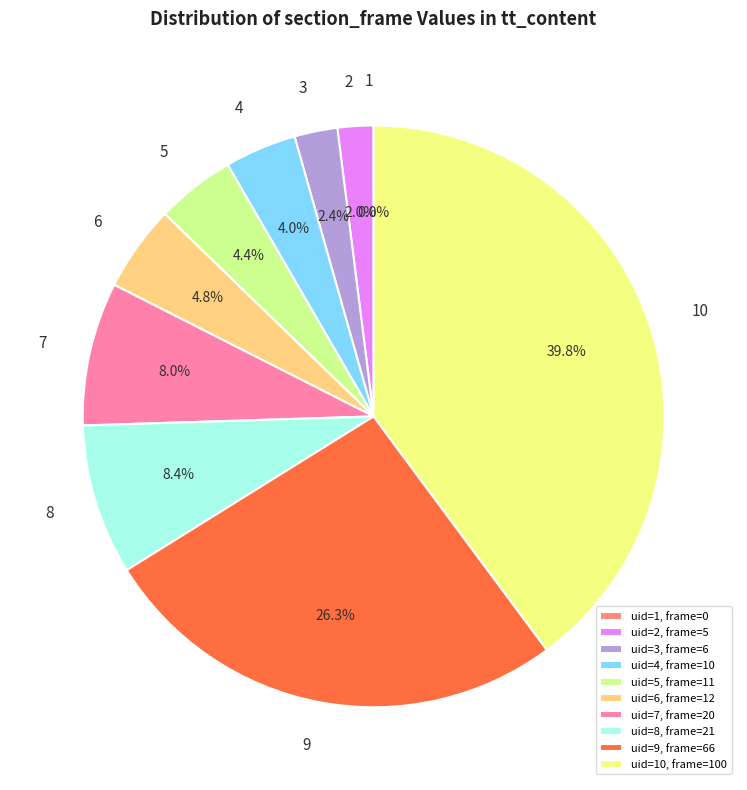

Combined, do 2 and 5 account for over 50%?

No